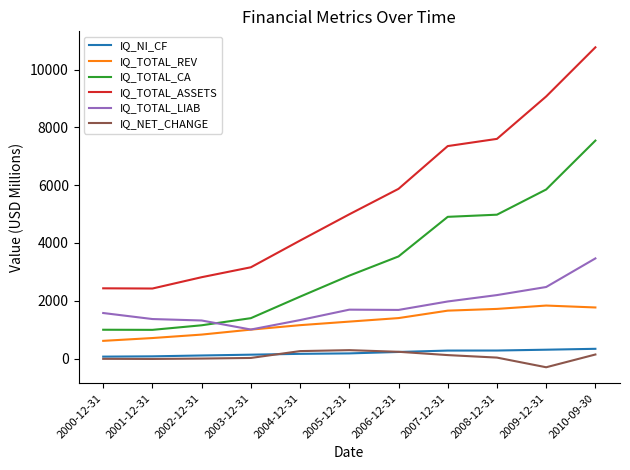

What is the difference between the maximum and minimum values in the IQ_TOTAL_ASSETS series?

8348.3